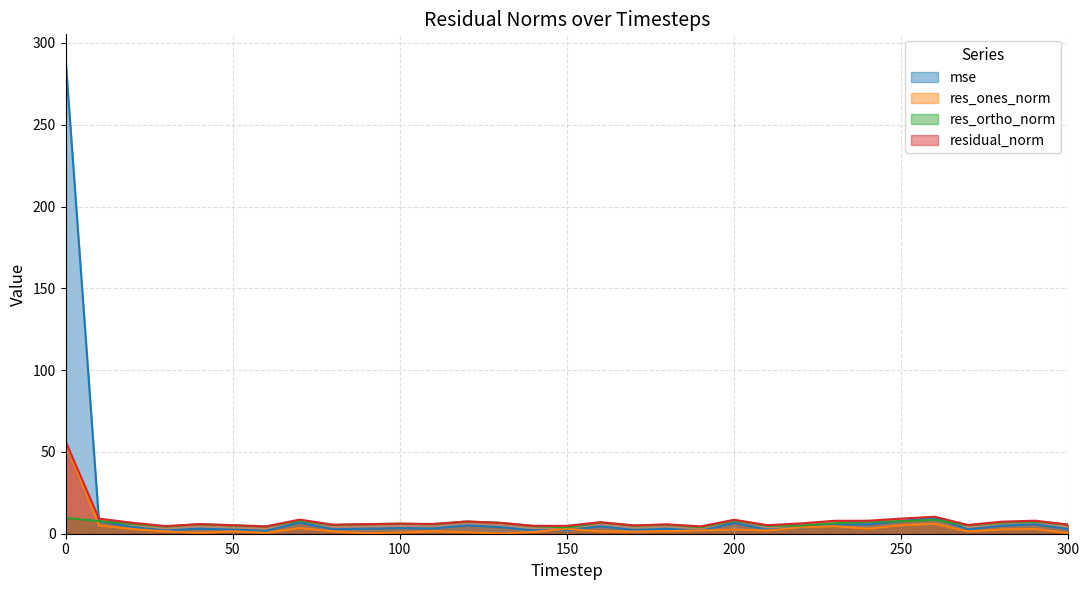

What is the average value of the res_ortho_norm series?

6.2